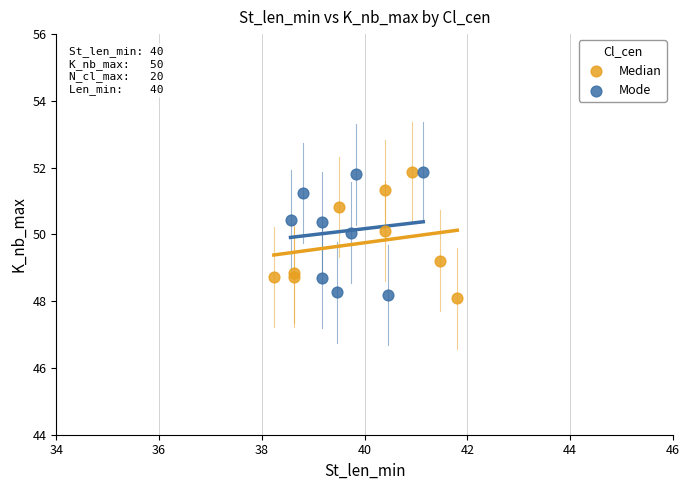

What are all the series names shown in the legend?

Median, Mode